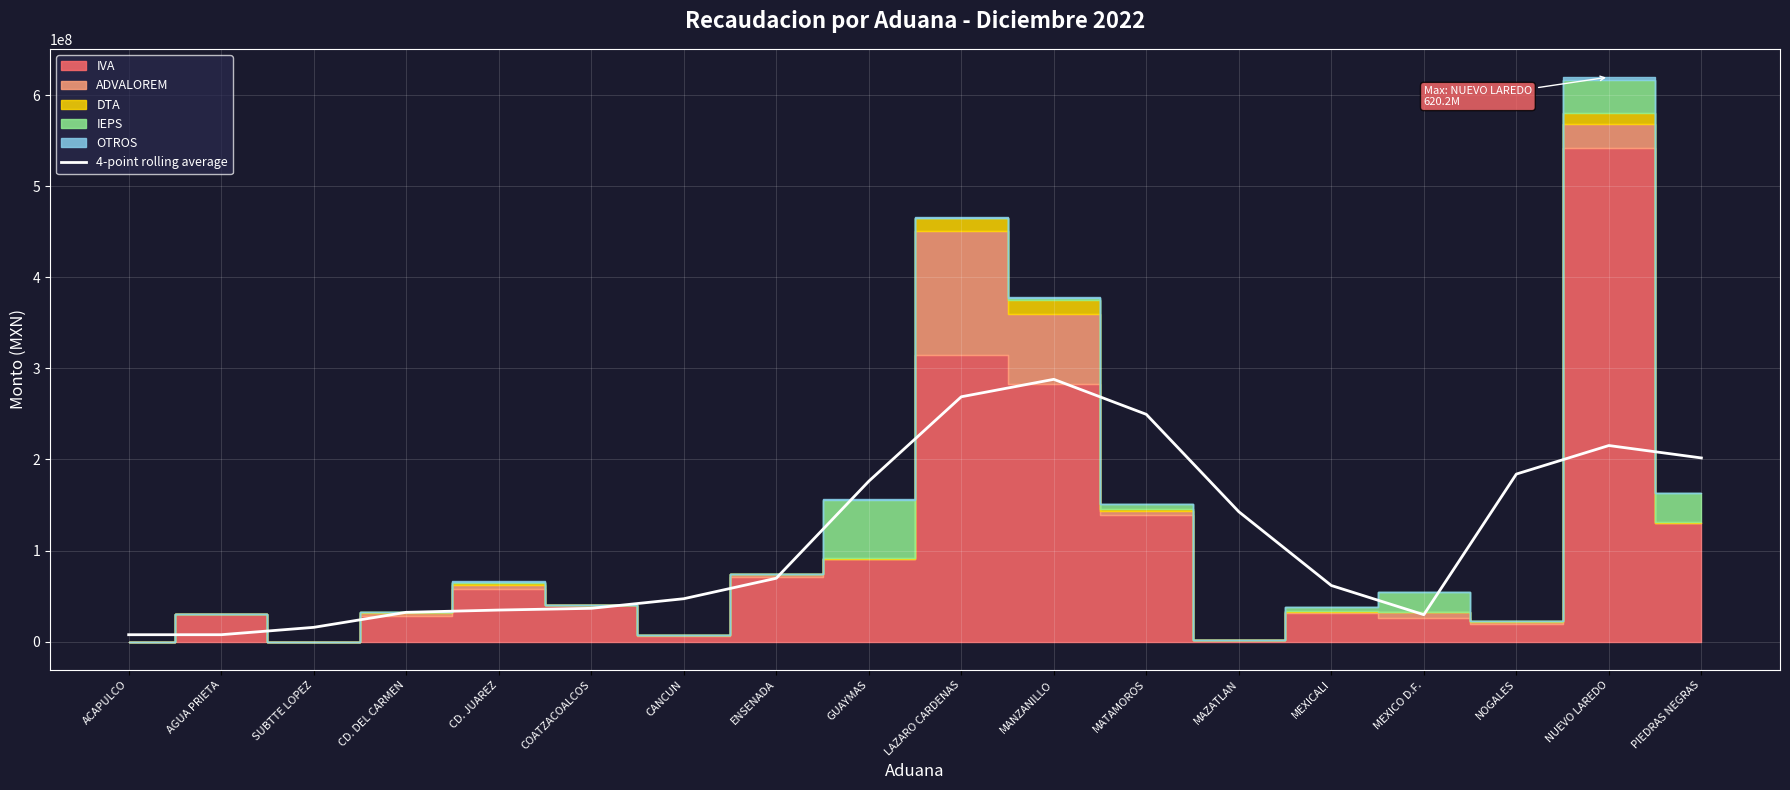

What is the difference between the maximum and minimum values?

280570568.0